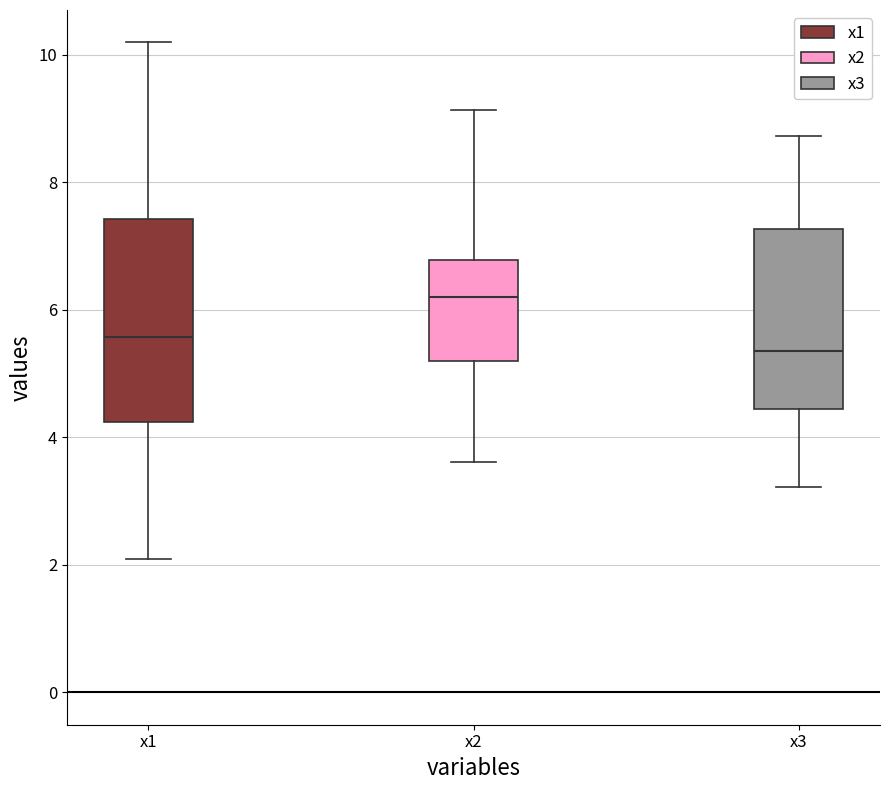

Which box is the tallest, from its lower edge to its upper edge?

x1